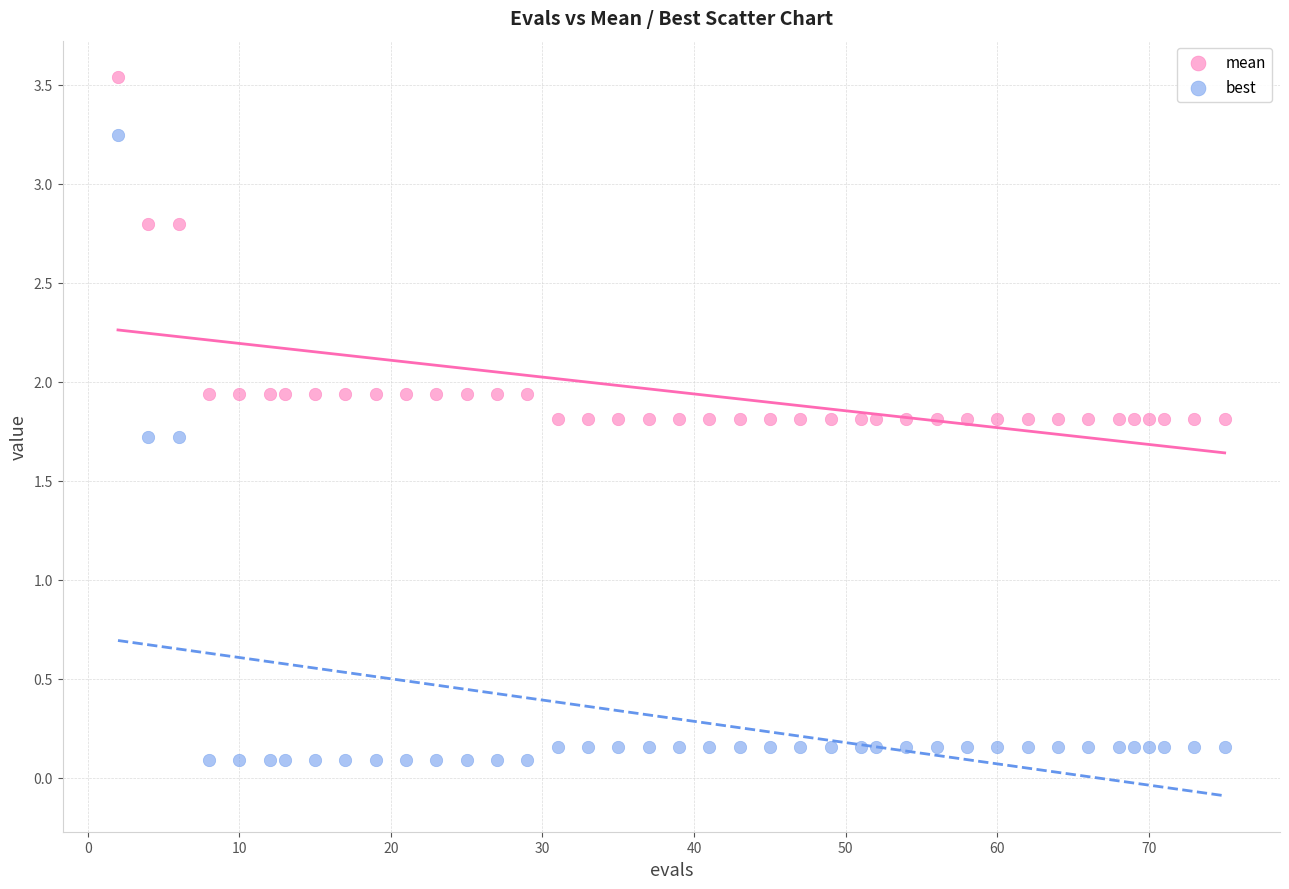

What are all the series names shown in the legend?

mean, best